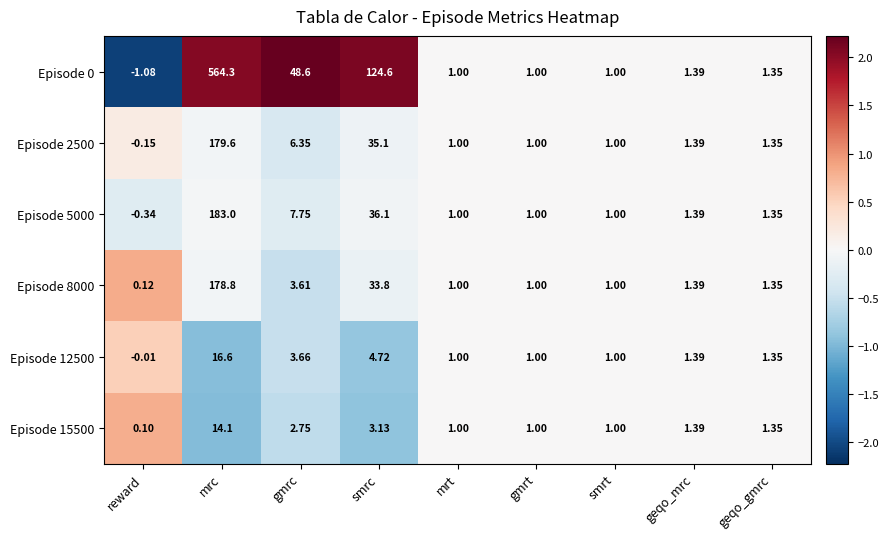

At which label is Episode 2500 closest to 89?

smrc